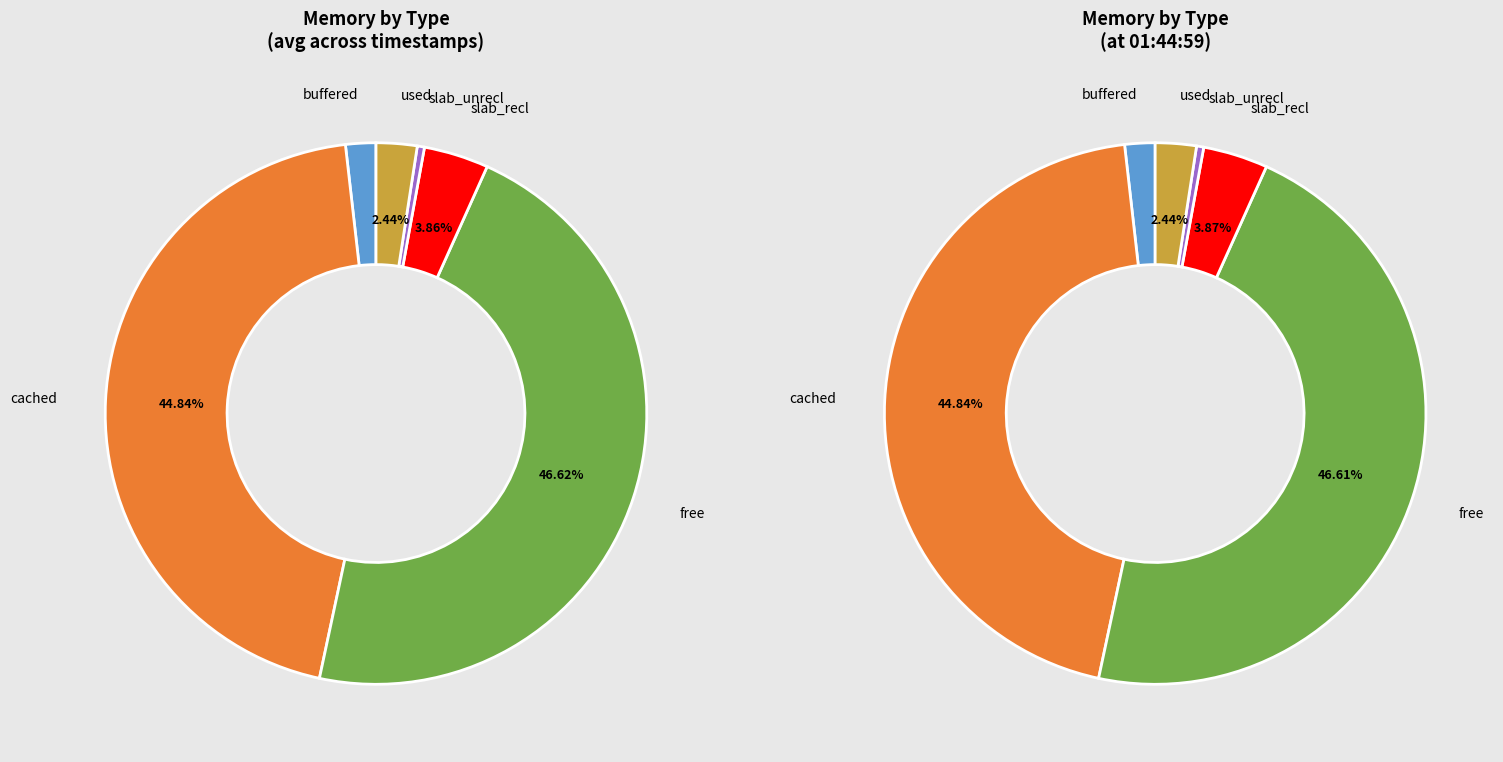

Rank the series by their maximum value, from lowest to highest.

slab_unrecl, buffered, used, slab_recl, cached, free